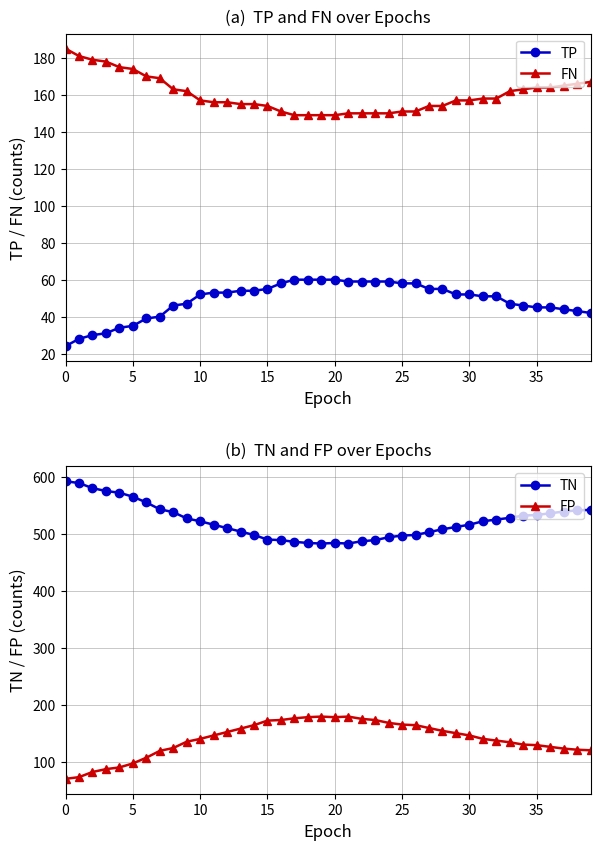

What is the difference between the second highest and second lowest values in the TP series?

32